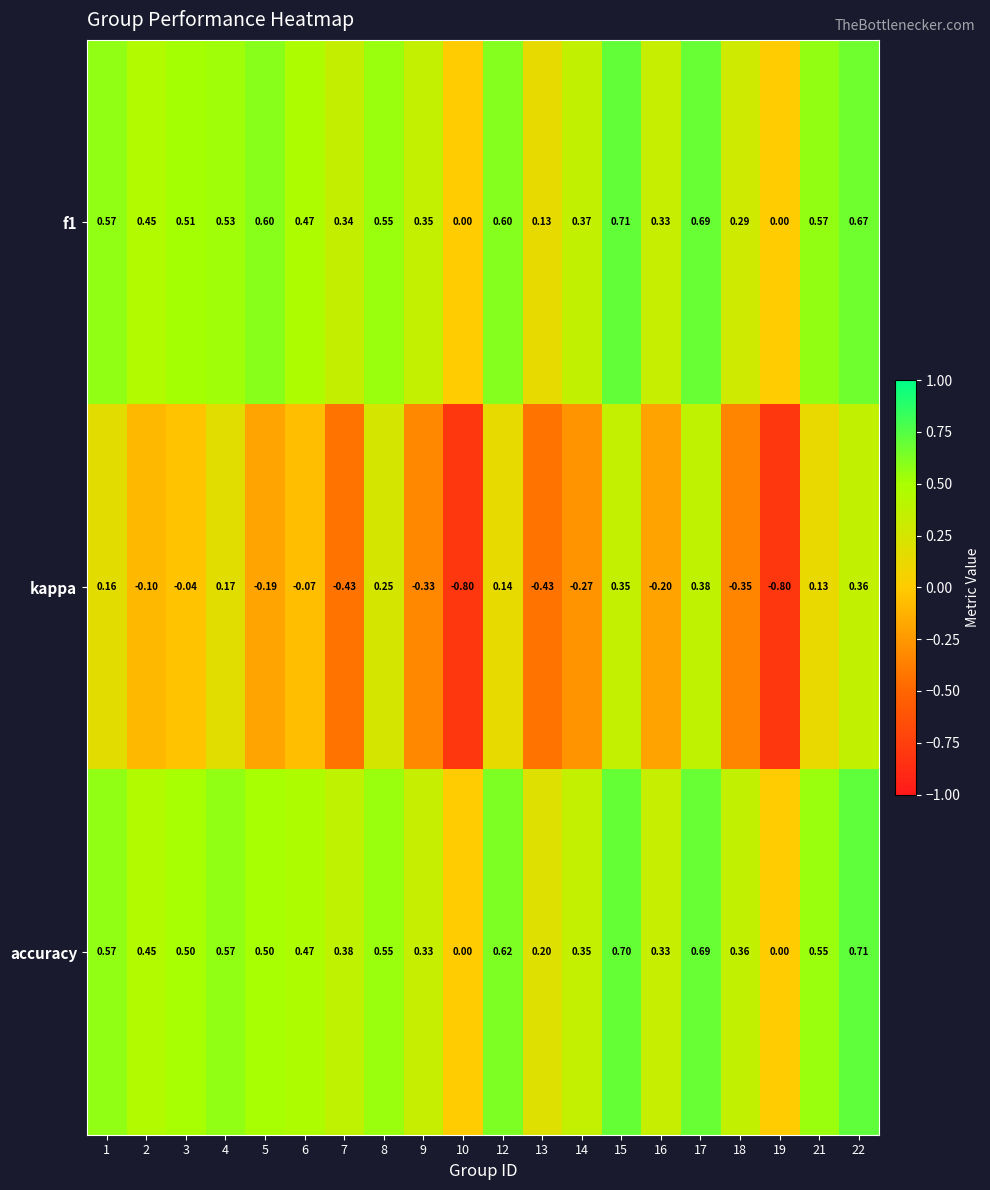

Between 3 and 17, which series saw the biggest shift?

kappa